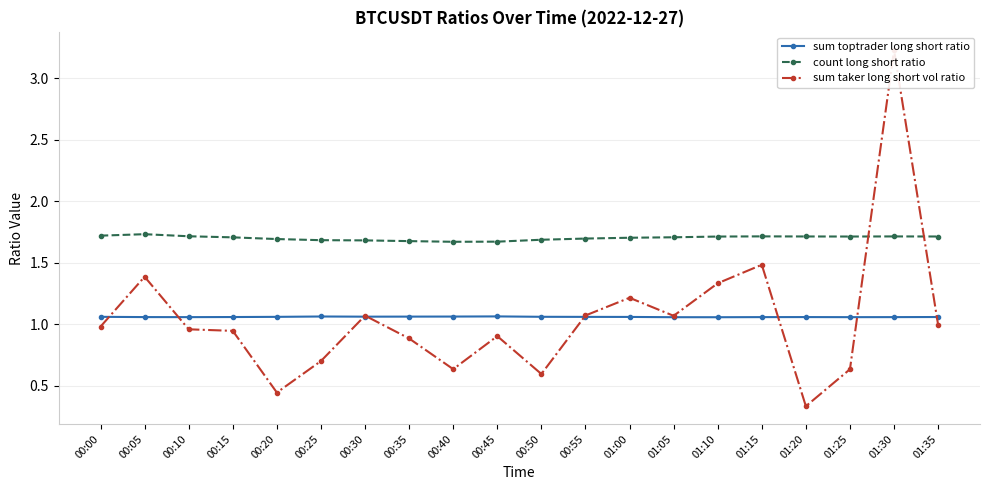

At how many categories does at least one series exceed 2?

1